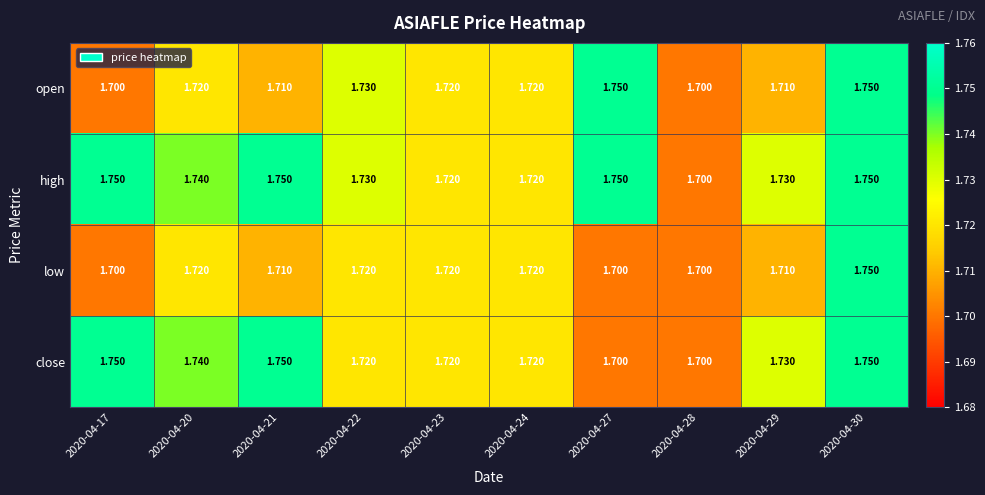

Is the value of open at 2020-04-29 greater than the value of close at 2020-04-30?

No